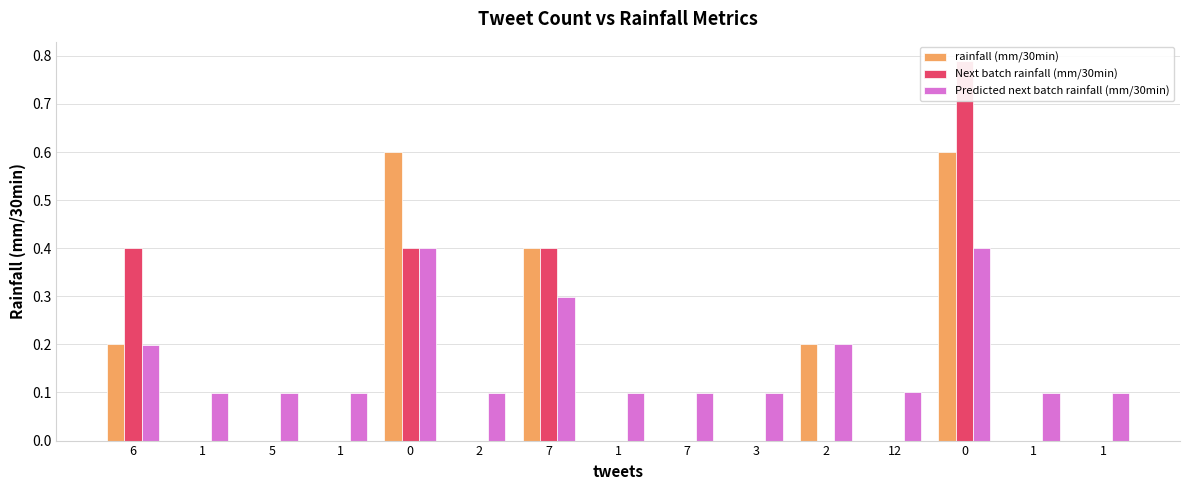

Which series changed the most between 2 and 1?

rainfall (mm/30min)